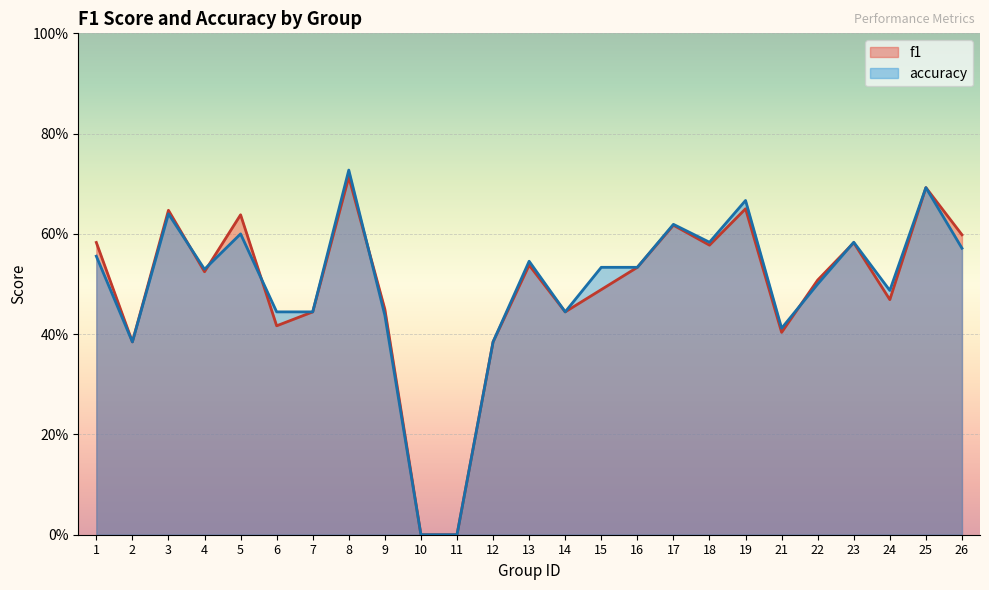

True or false: accuracy has a value of 0.6 at 5.

True